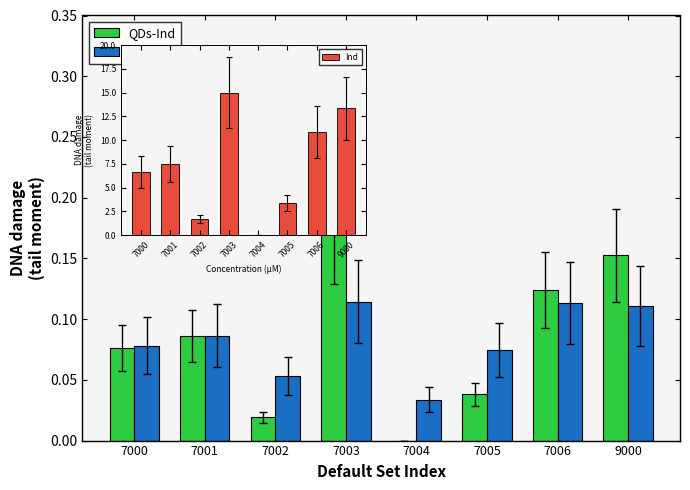

Reading left to right, list all the values displayed in this chart.

QDs-Ind: 7000=0.1	7001=0.1	7002=0.0	7003=0.2	7004=0.0	7005=0.0	7006=0.1	9000=0.2
QDs: 7000=0.1	7001=0.1	7002=0.1	7003=0.1	7004=0.0	7005=0.1	7006=0.1	9000=0.1
Ind: 7000=6.7	7001=7.5	7002=1.7	7003=15.0	7004=0.0	7005=3.3	7006=10.8	9000=13.3